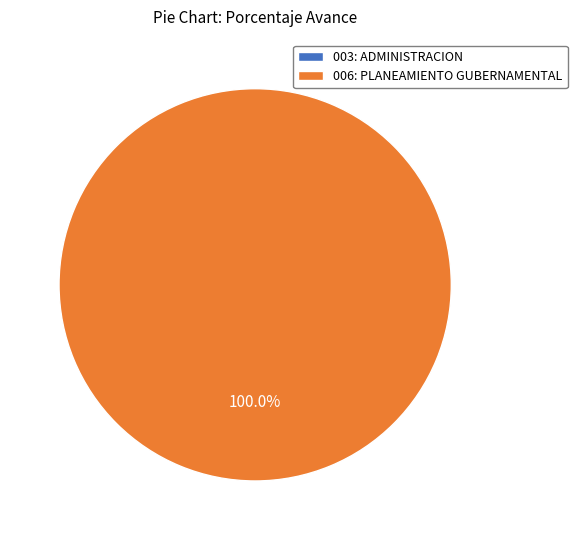

How many slices are in this pie chart?

2